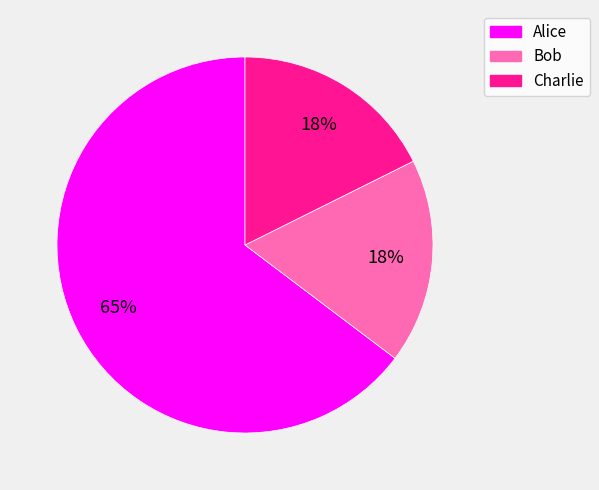

What percentage is the Charlie slice, to the nearest percent?

18%